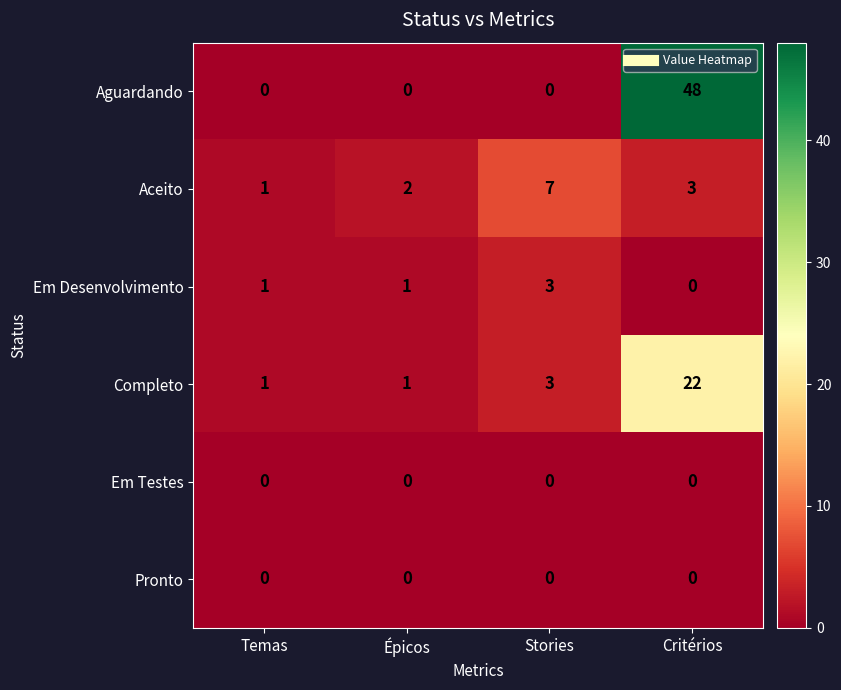

Count the Em Desenvolvimento values in the range 1 to 3.

3